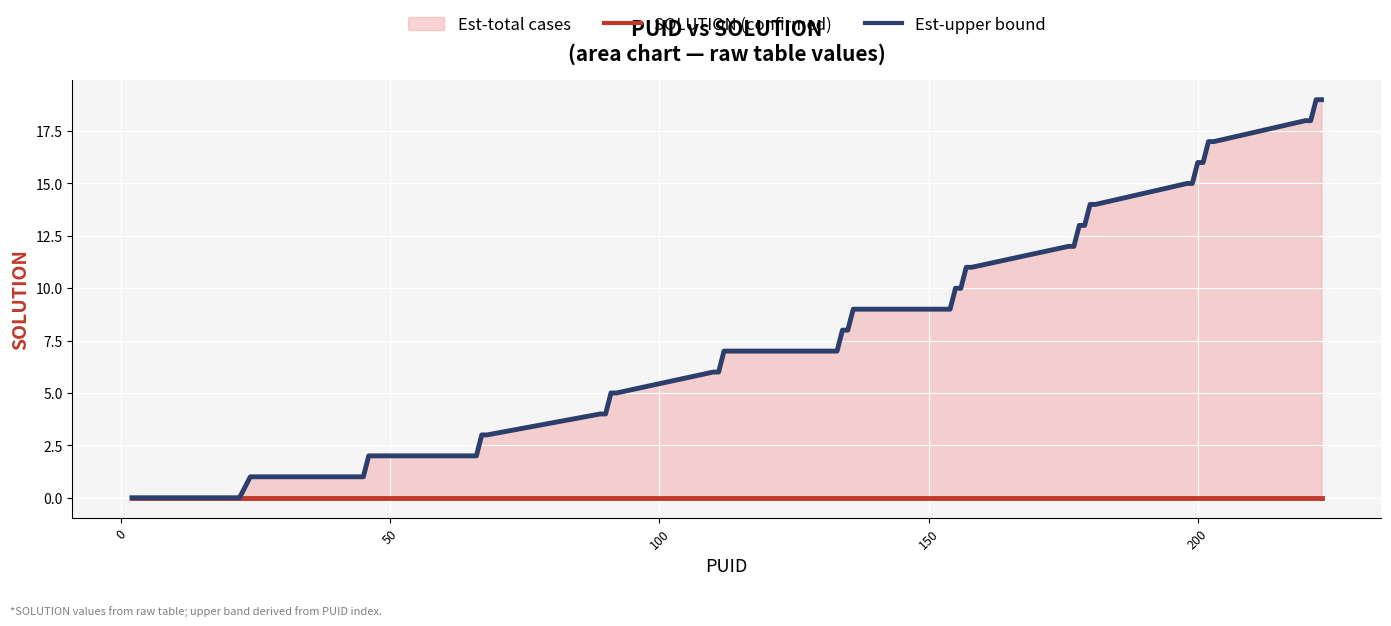

At how many categories does at least one series exceed 11?

16